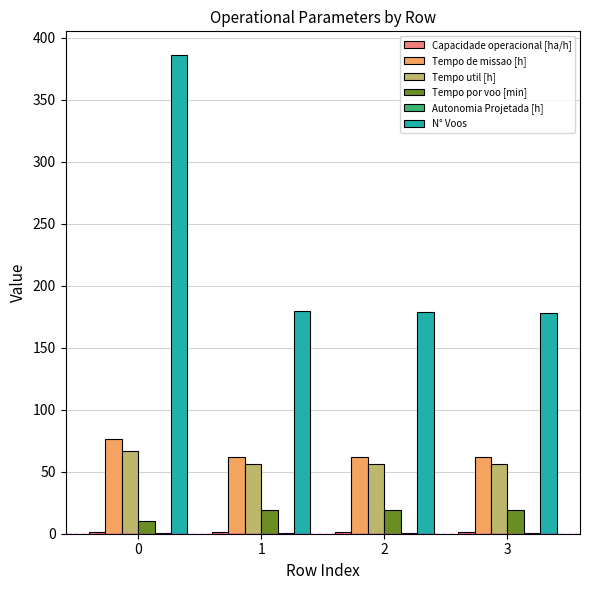

What is the maximum value shown in the chart?

386.0